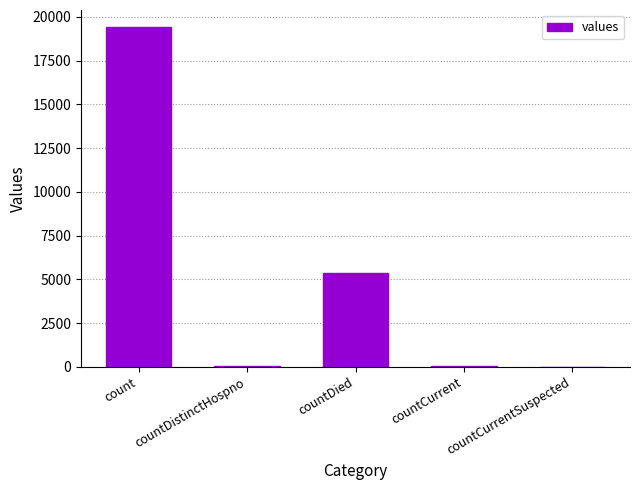

What is the ratio of the value at countDistinctHospno to the value at countCurrent?

0.6